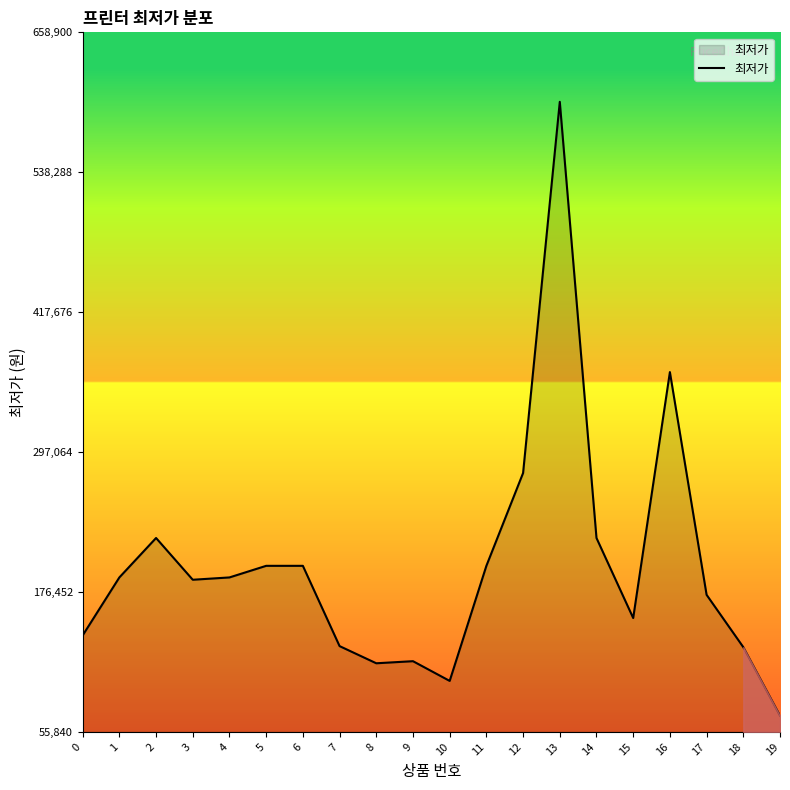

What is the greatest value displayed?

599000